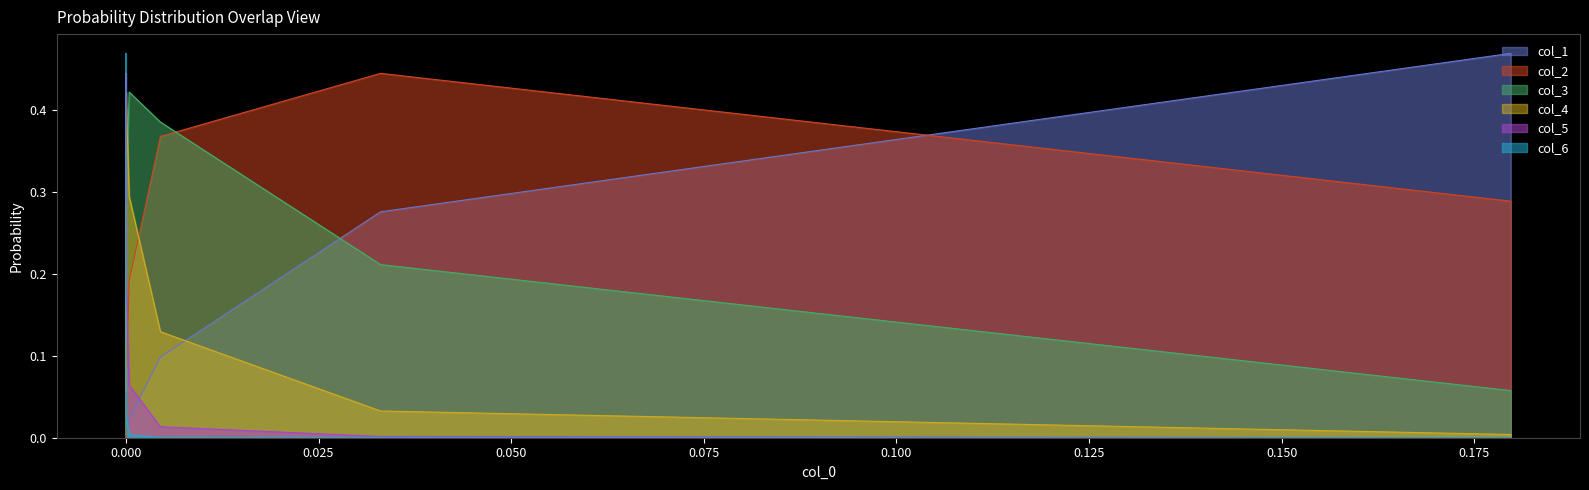

How many times do col_1 and col_6 cross each other?

1